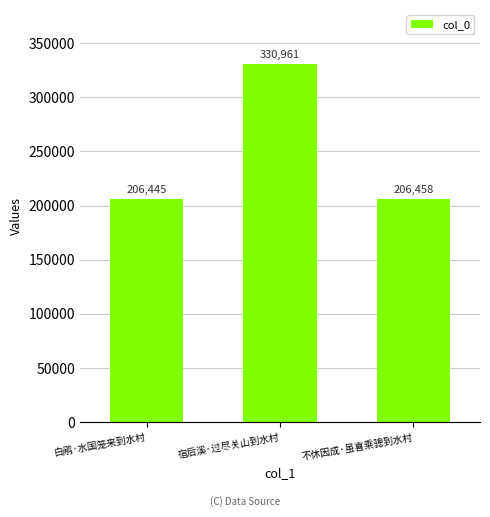

Which has a higher value, 白鹇·水国笼来到水村 or 不休因成·虽喜乘骢到水村?

不休因成·虽喜乘骢到水村